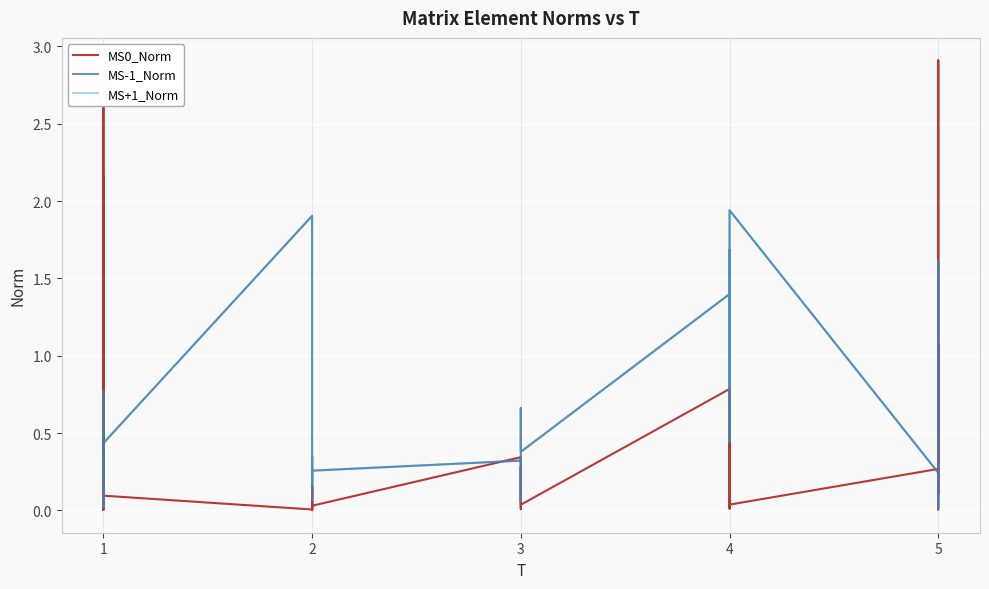

In MS+1_Norm, how many points are higher than both neighbors (excluding endpoints)?

8